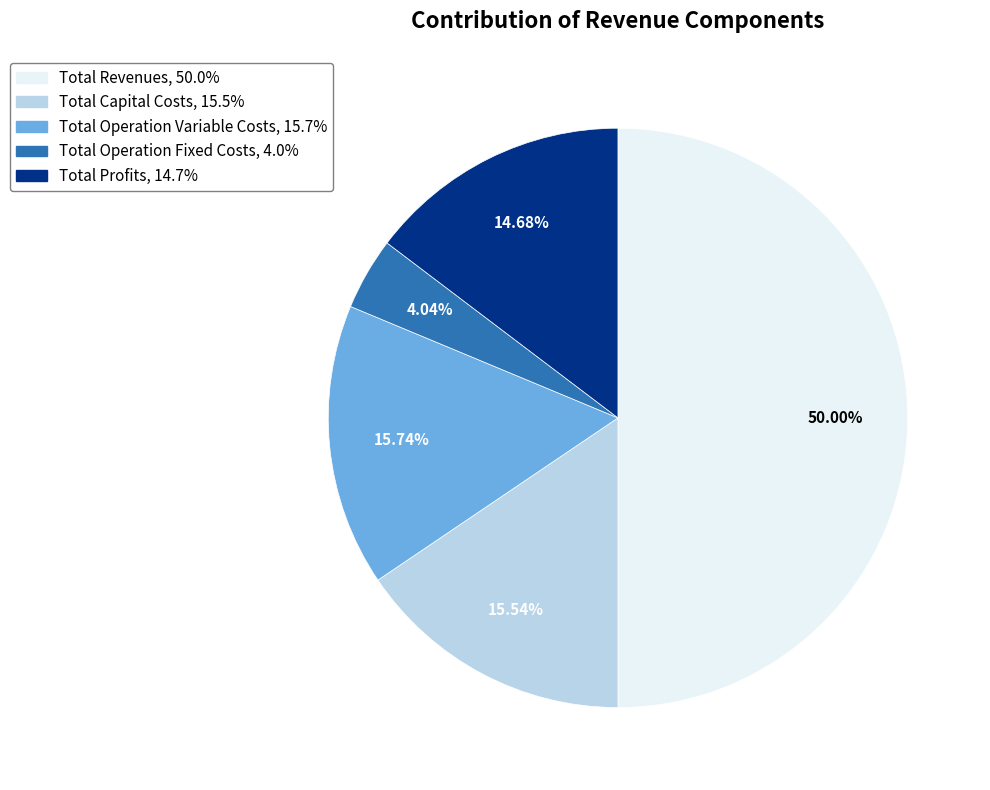

To the nearest percent, what is the average slice percentage?

20%